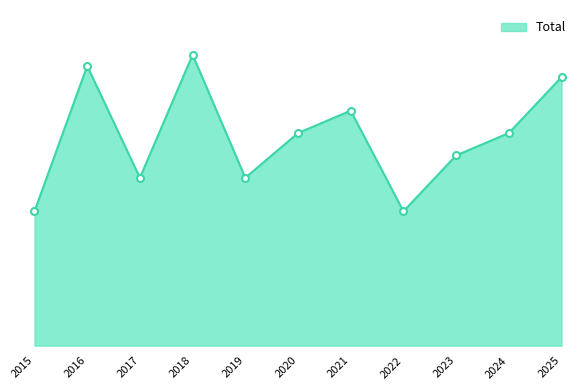

What is the change in value from 2020 to 2022?

-7